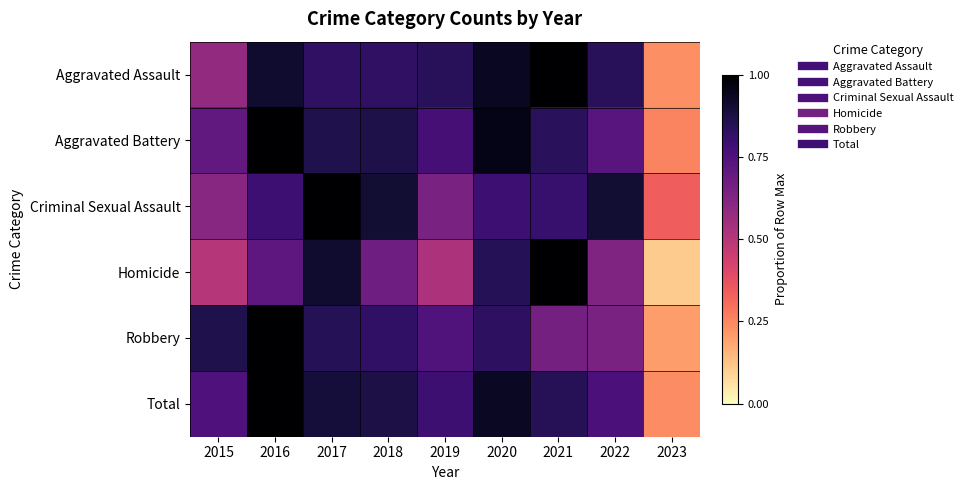

Which series has the widest spread of values?

Homicide